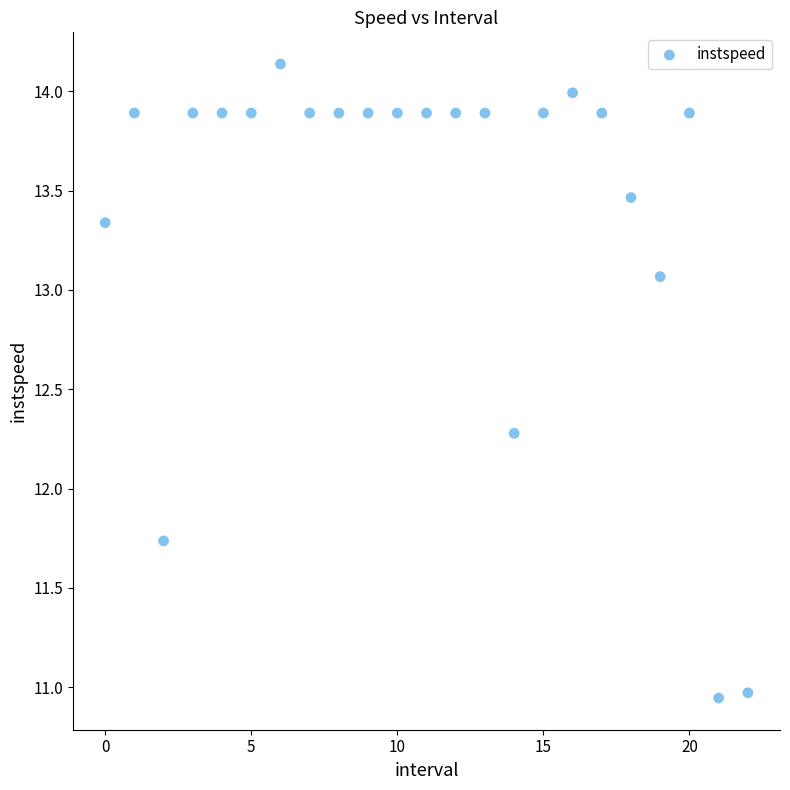

What is the range of Y values (max minus min)?

3.2